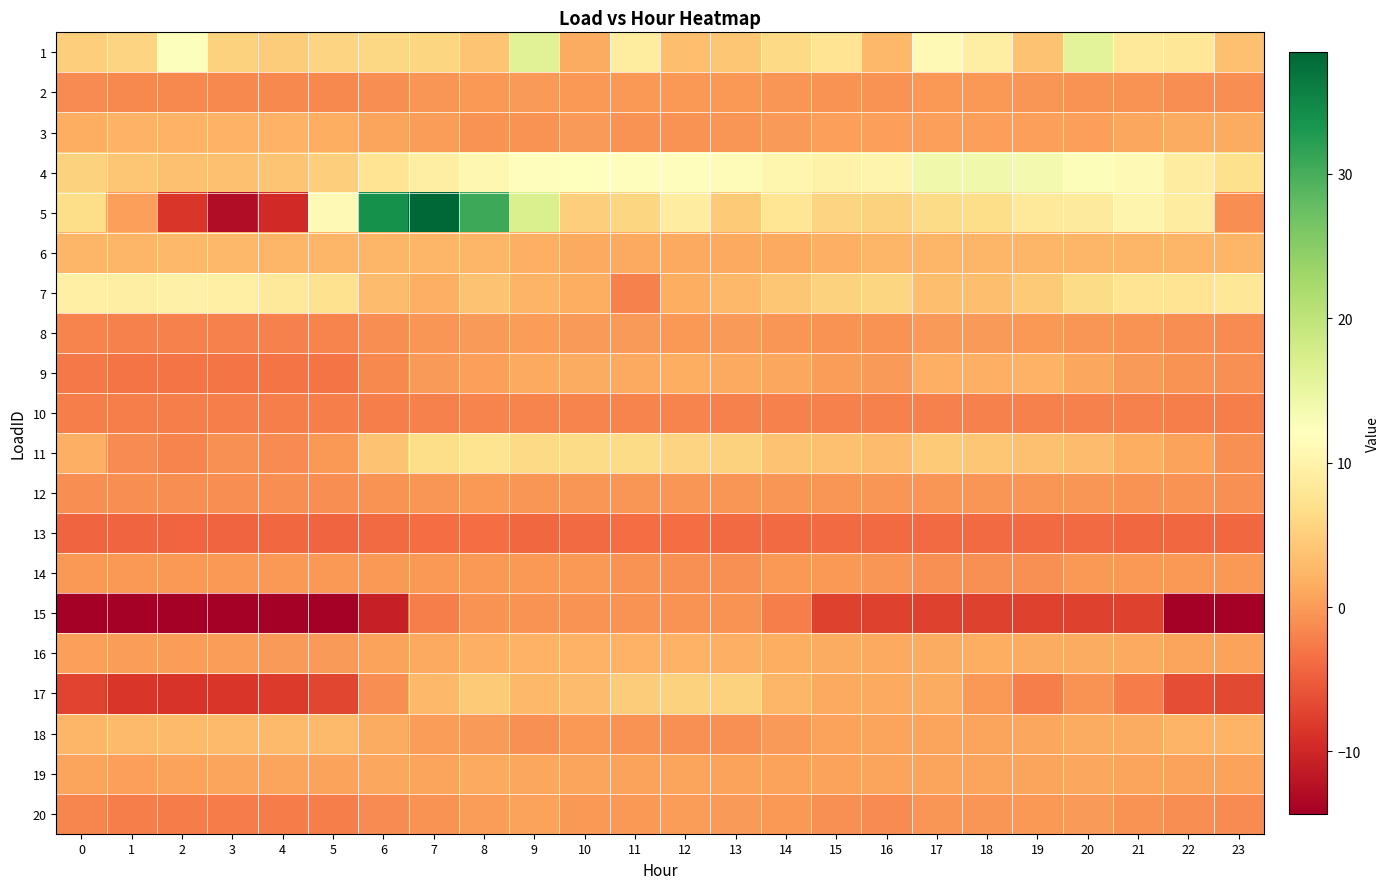

At which category is the sum across all series the highest?

8